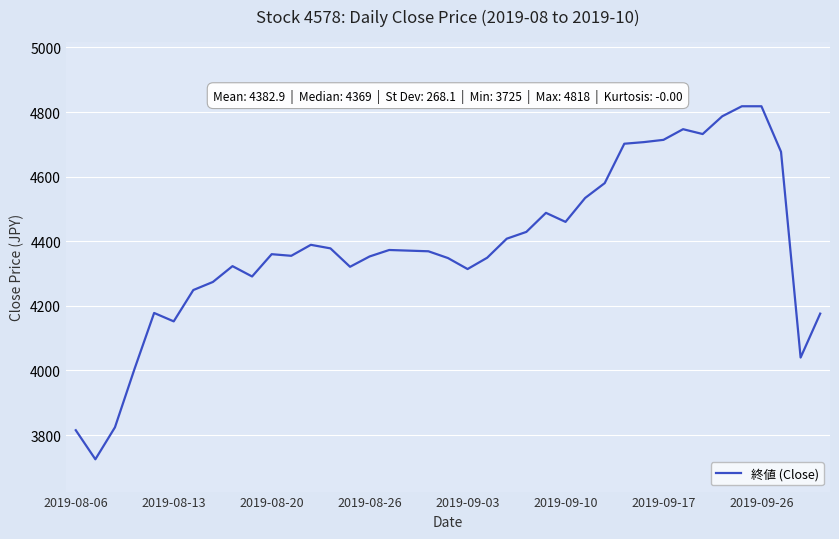

What is the minimum value shown in the chart?

3725